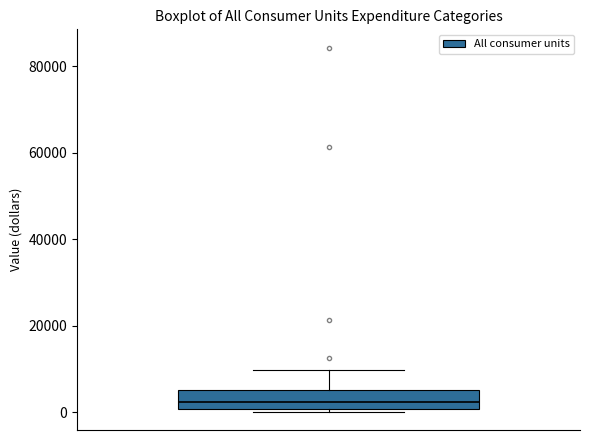

Read this box plot against the y-axis: the position of the median line, the range covered by the box, and the ends of both whiskers. The values are not printed on the chart, so give them approximately, as read against the axis.

median 2000, box 0 to 6000, whiskers 0 (just below the box's lower edge) to 10000